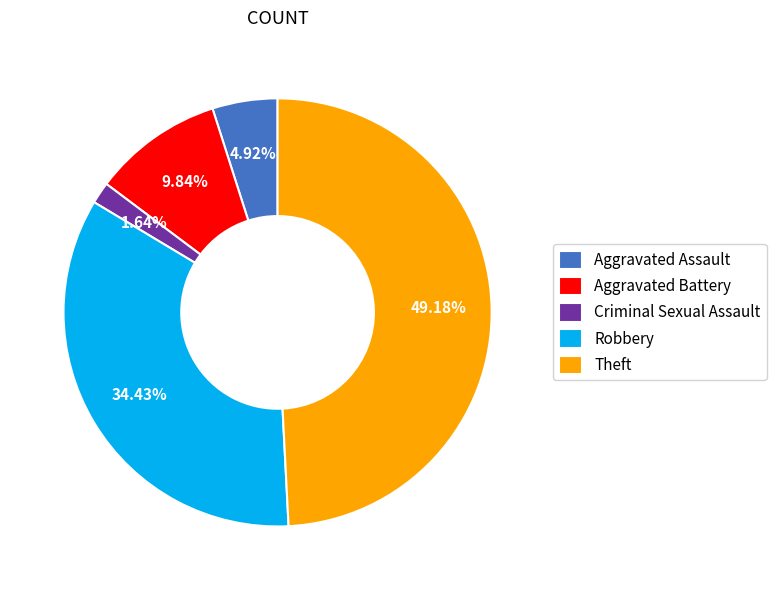

To the nearest percent, what is the difference between the Theft and Aggravated Battery slice percentages?

39%